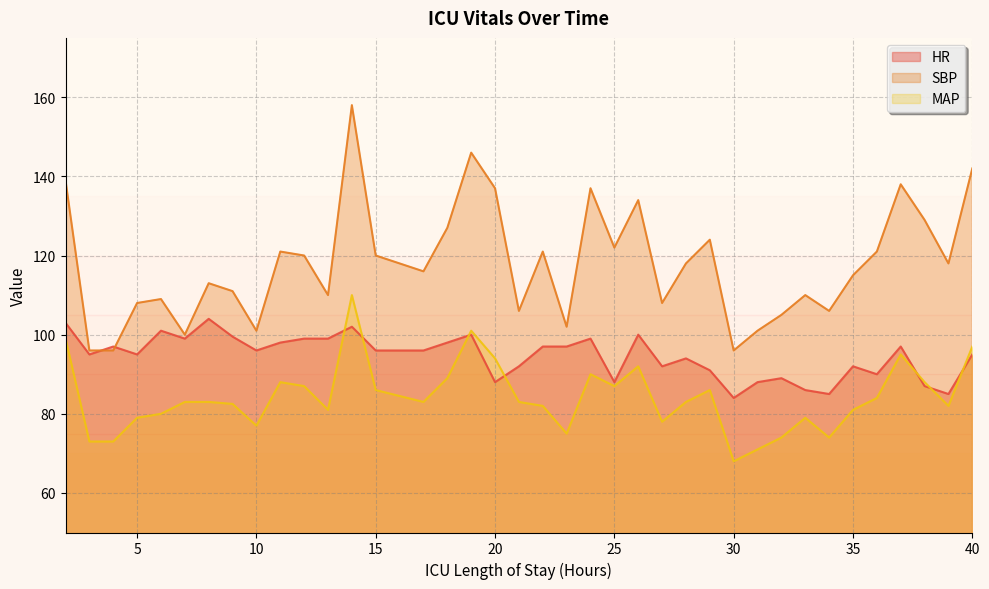

At which category does SBP reach its first local peak?

6